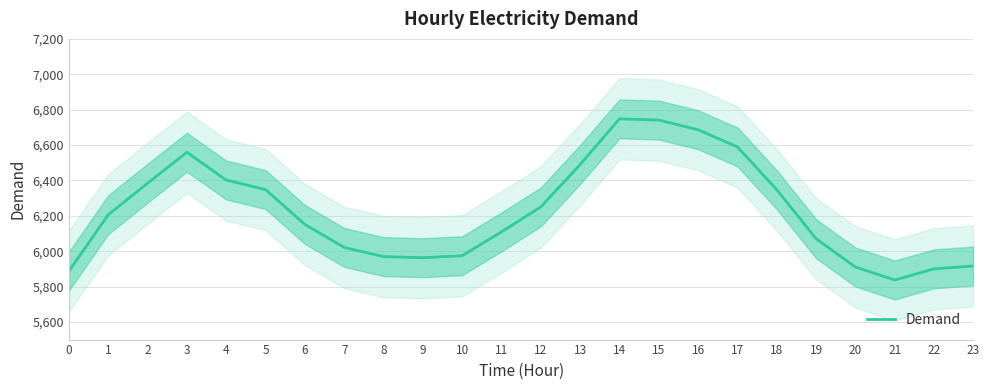

What is the maximum value shown in the chart?

6748